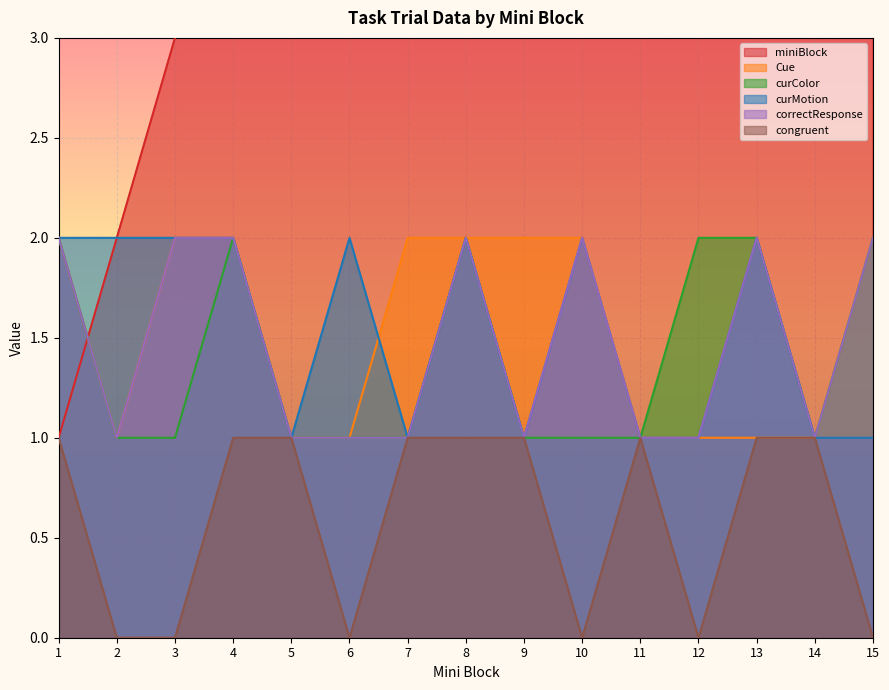

How many series are shown in this chart?

6